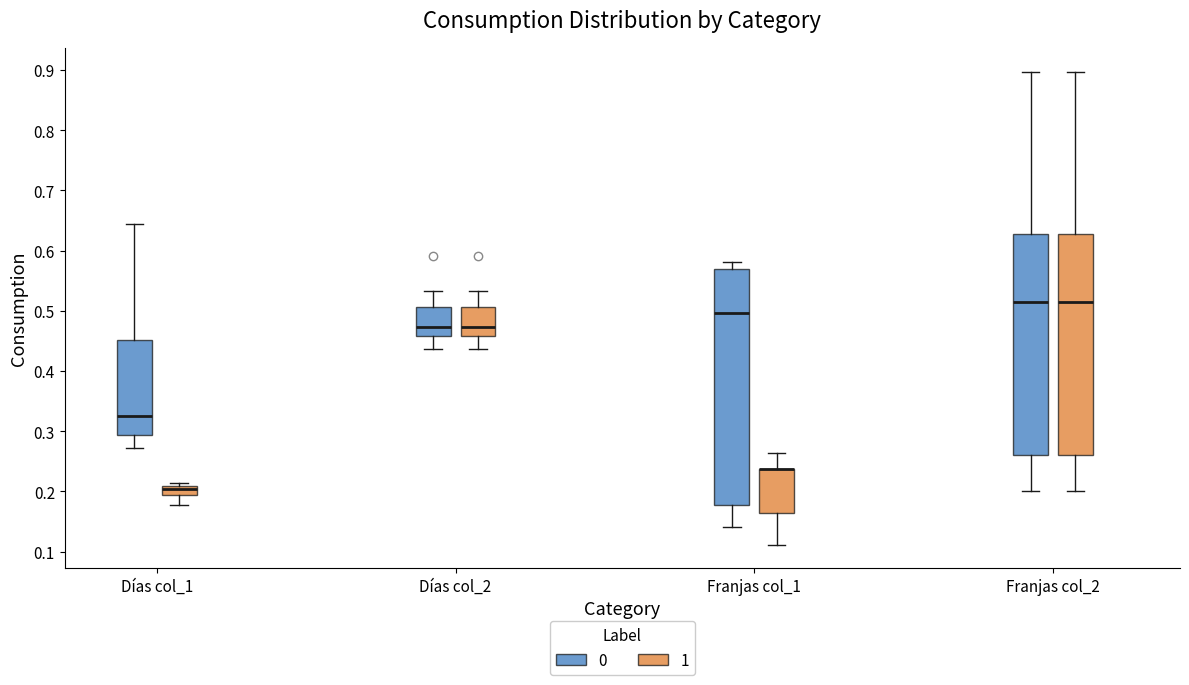

Where does the upper whisker of the box for Días col_2 (0) end on the y-axis? The values are not printed on the chart, so give them approximately, as read against the axis.

0.53